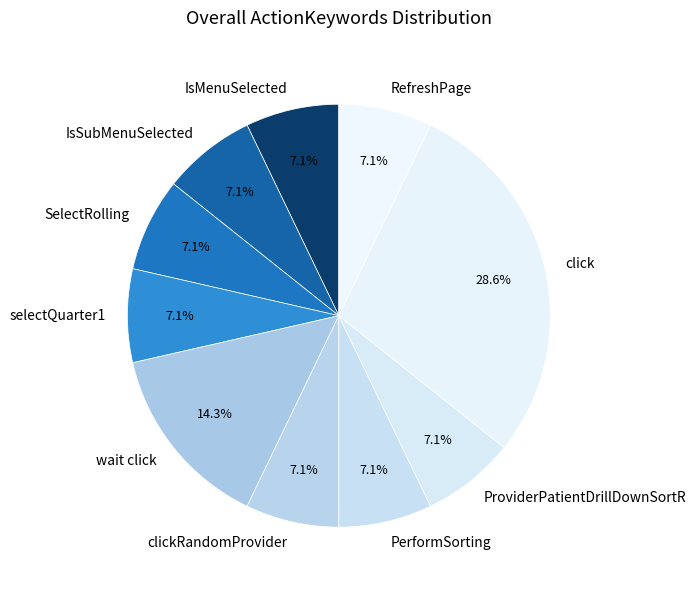

Do wait click and click together represent more than half of the pie?

No